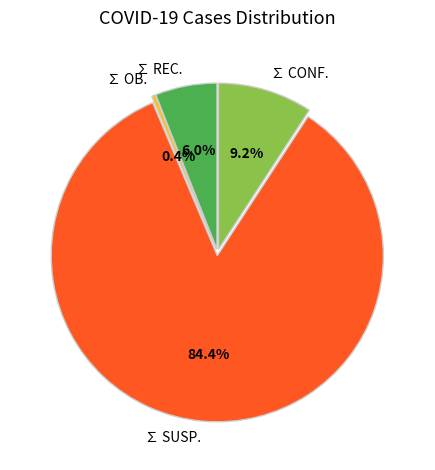

Count the number of slices in the pie.

4